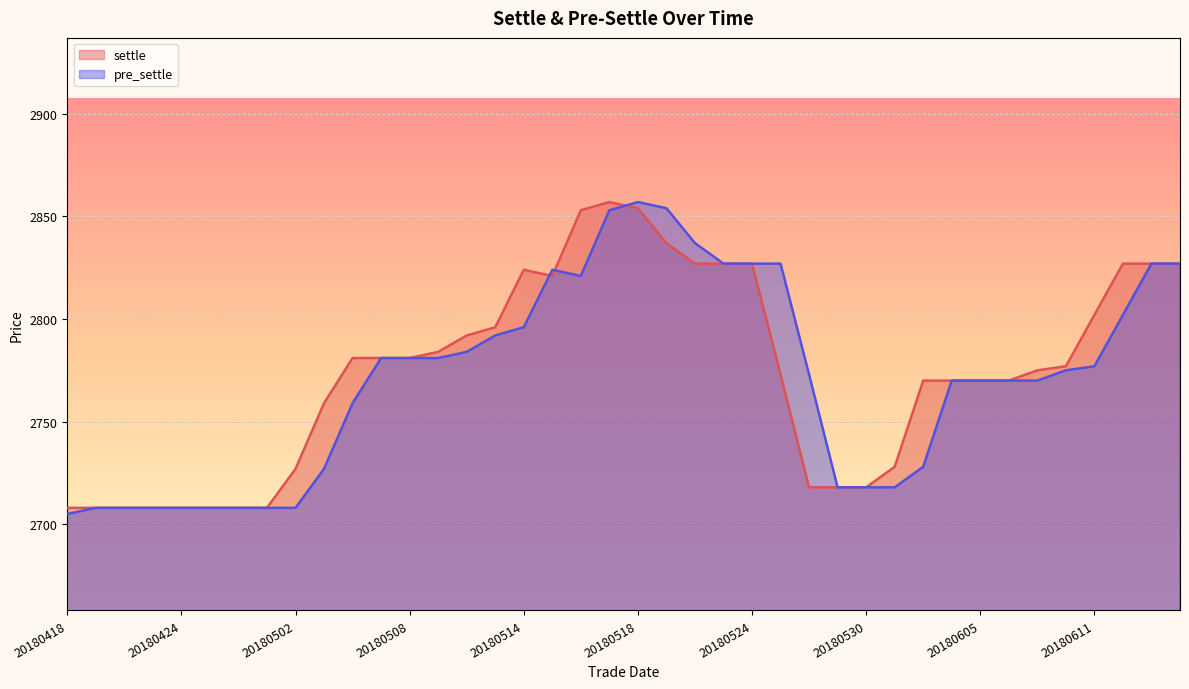

What is the value of the settle point at the 1st from the left?

2708